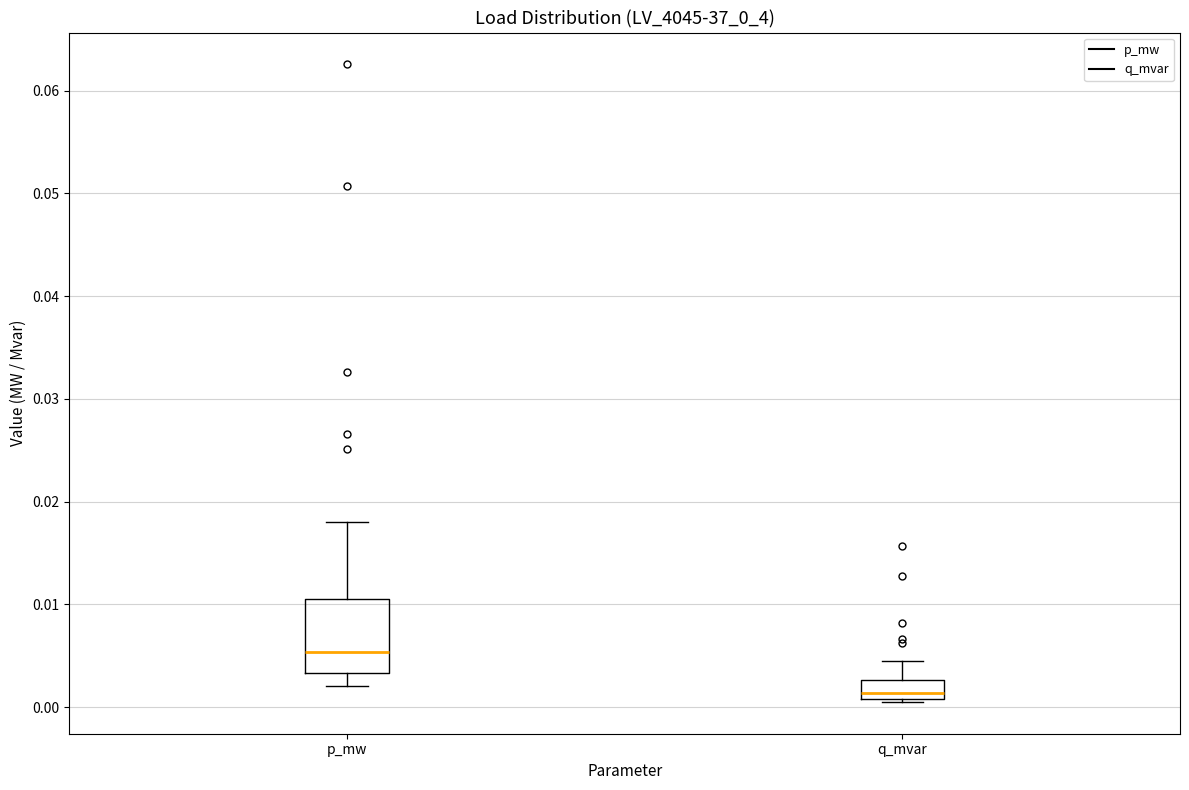

Where does the upper whisker of the box for q_mvar end on the y-axis? The values are not printed on the chart, so give them approximately, as read against the axis.

0.005